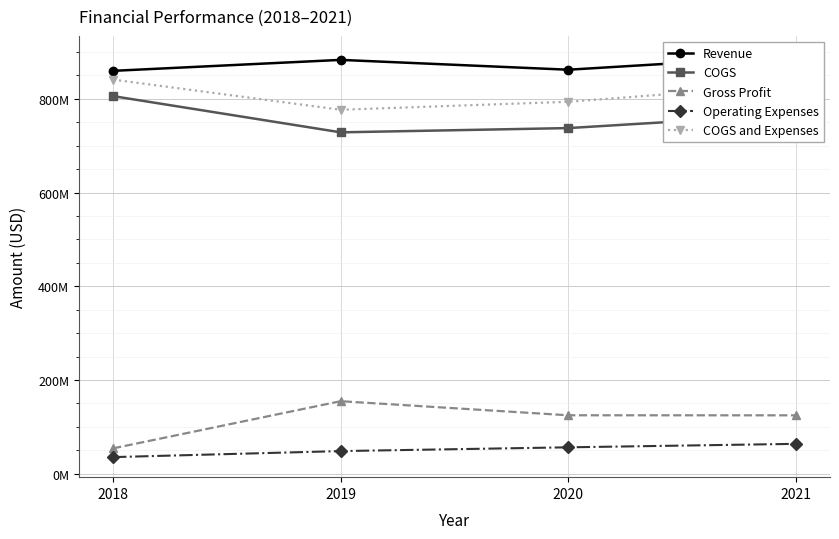

The COGS series shows 1178875504 at 2021. True or false?

False